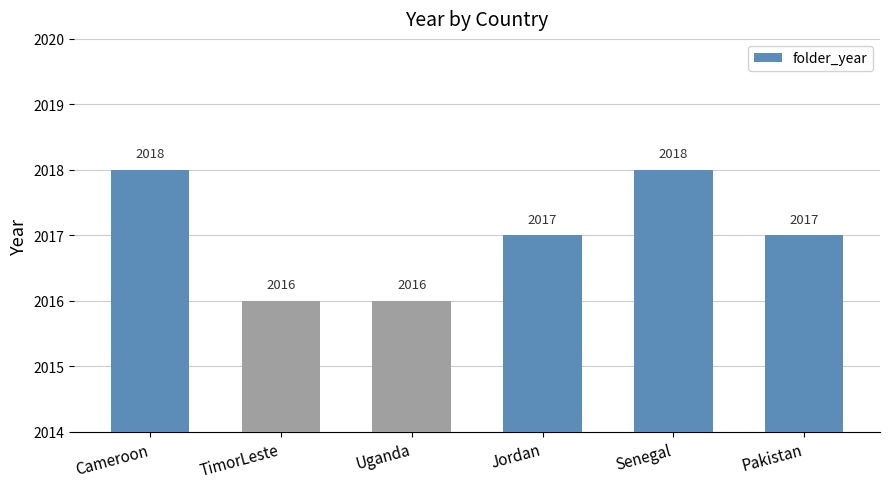

What is the label of the 3rd bar from the left?

Uganda